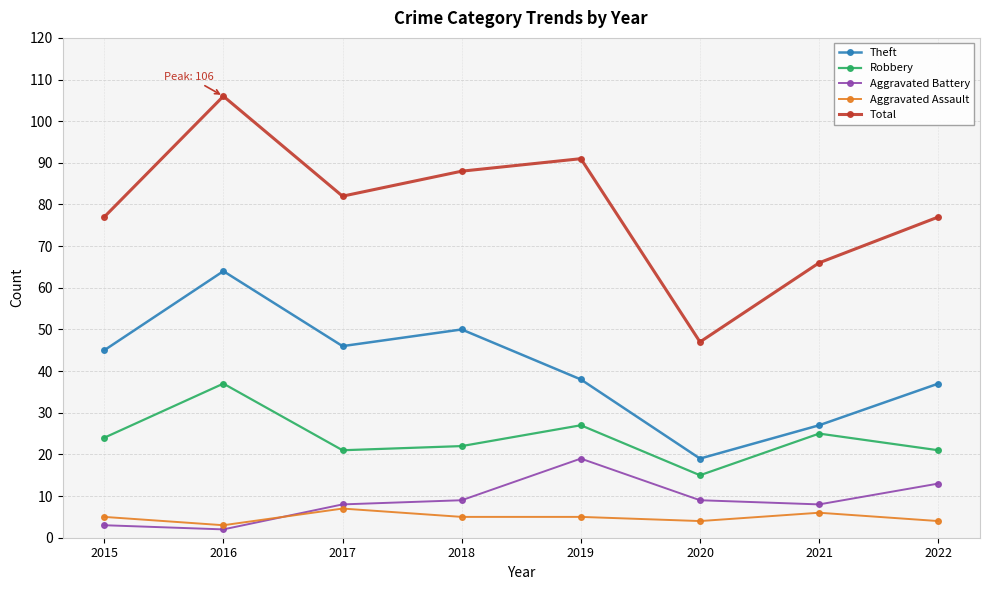

At which category does the chart reach its minimum across all series?

2016